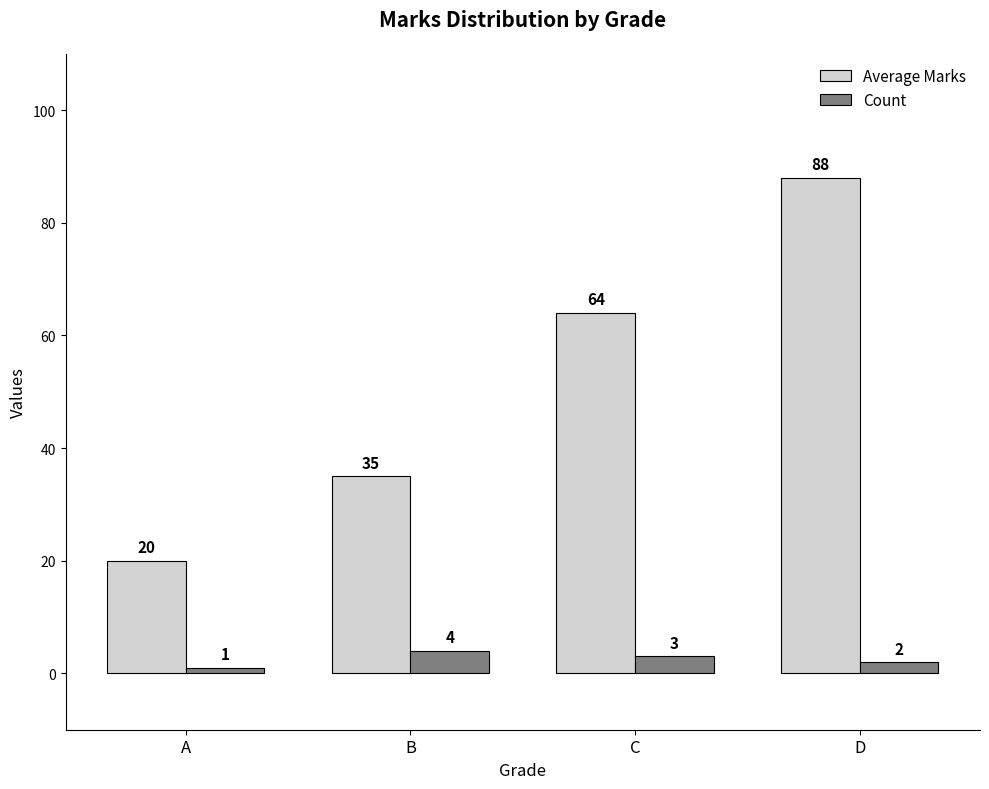

Which series has the widest spread of values?

Average Marks